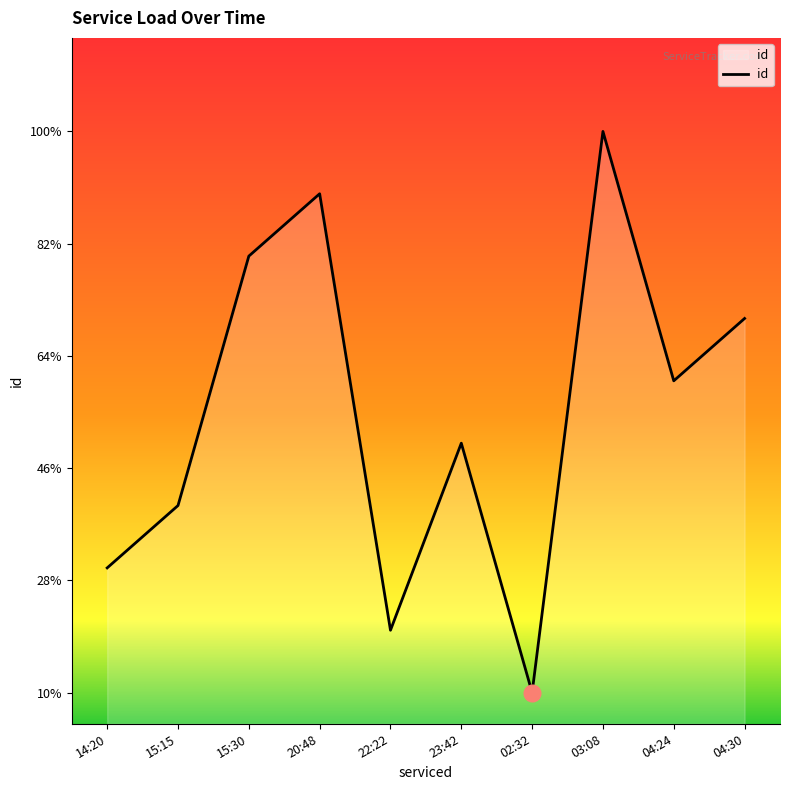

Read the value at 22:22.

2